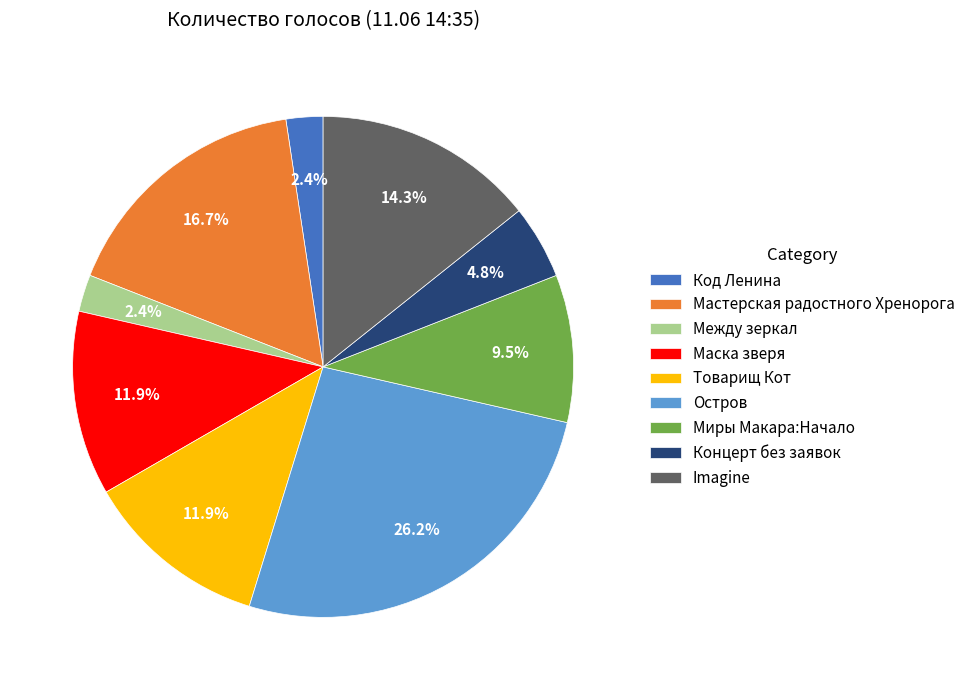

Does Imagine account for over 50% of the chart?

No